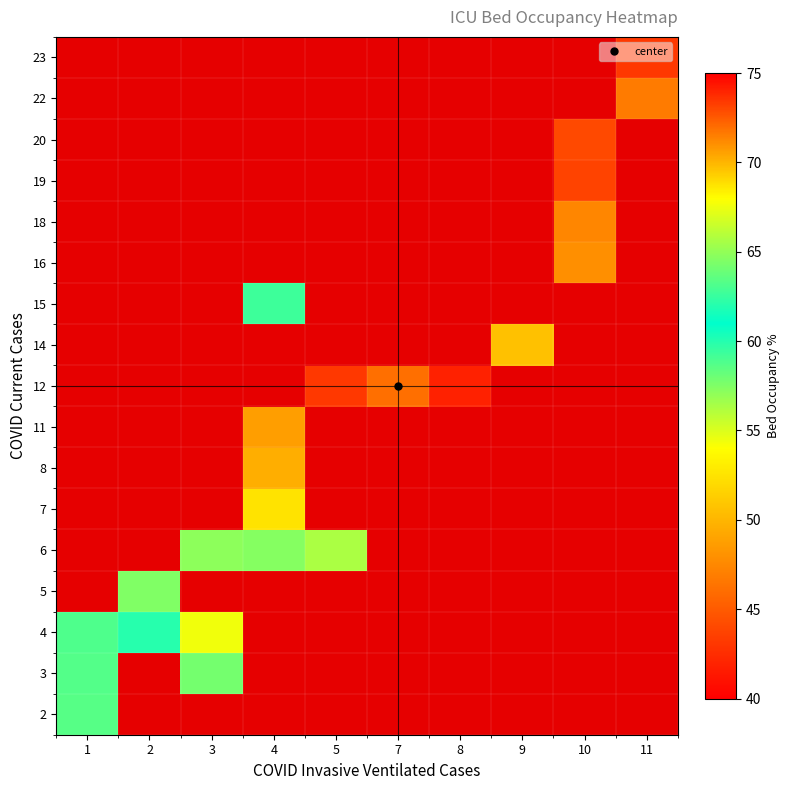

Which label corresponds to the largest value in the chart?

2